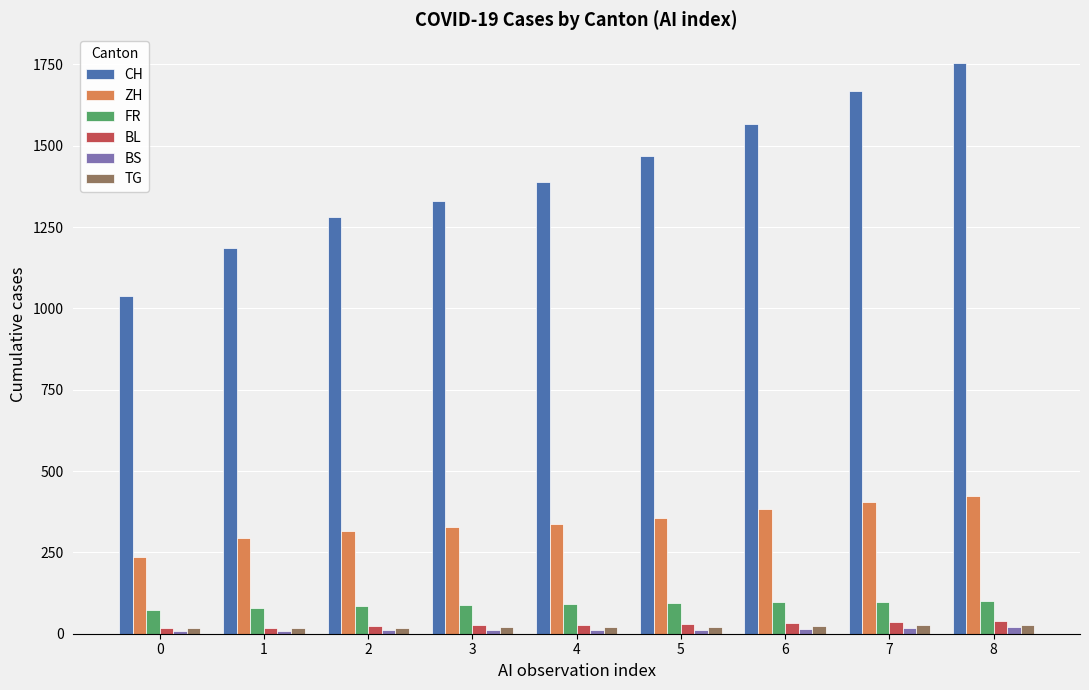

Are the bars horizontal?

No